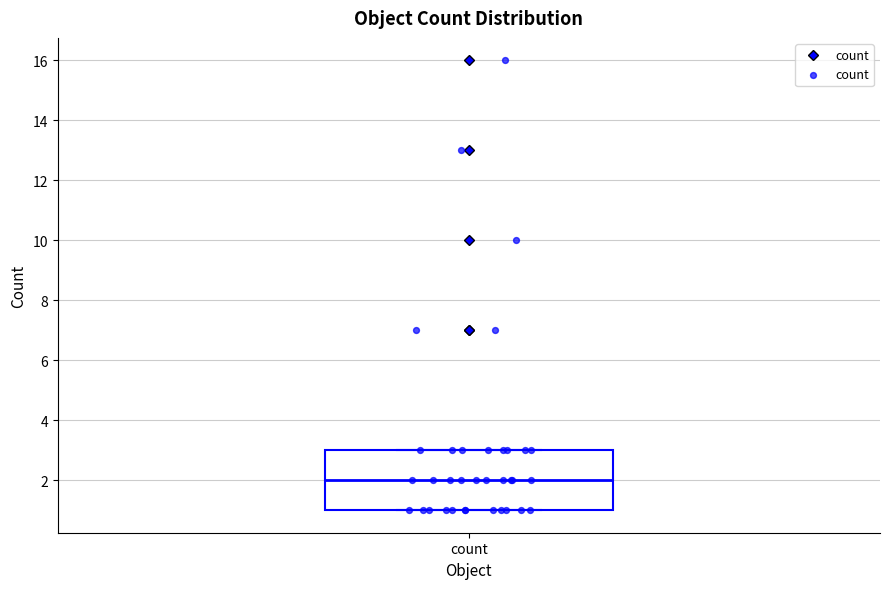

Transcribe this box plot: give where the median line is, the range the box spans, and where the two whiskers end, as read against the y-axis. The values are not printed on the chart, so give them approximately, as read against the axis.

median 2, box 1 to 3, whiskers 1 to 3